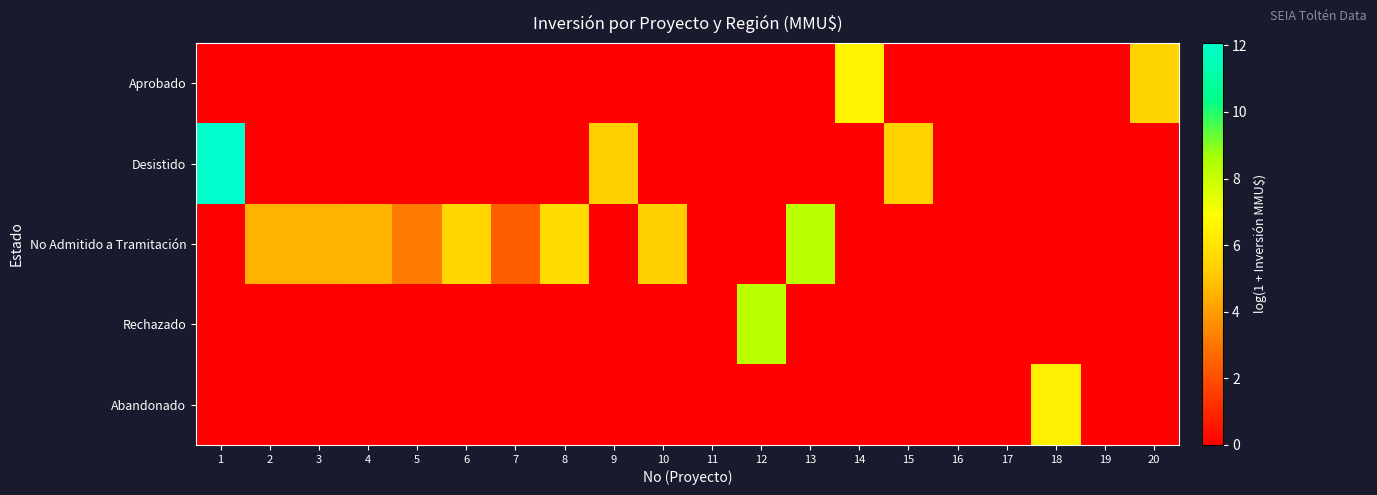

Reading left to right, extract all data points from this chart.

Aprobado: 1=0.0	2=0.0	3=0.0	4=0.0	5=0.0	6=0.0	7=0.0	8=0.0	9=0.0	10=0.0	11=0.0	12=0.0	13=0.0	14=6.5	15=0.0	16=0.0	17=0.0	18=0.0	19=0.0	20=5.4
Desistido: 1=12.1	2=0.0	3=0.0	4=0.0	5=0.0	6=0.0	7=0.0	8=0.0	9=5.3	10=0.0	11=0.0	12=0.0	13=0.0	14=0.0	15=5.4	16=0.0	17=0.0	18=0.0	19=0.0	20=0.0
No Admitido a Tramitación: 1=0.0	2=4.6	3=4.6	4=4.6	5=3.1	6=5.5	7=2.4	8=5.7	9=0.0	10=5.3	11=0.0	12=0.0	13=8.3	14=0.0	15=0.0	16=0.0	17=0.0	18=0.0	19=0.0	20=0.0
Rechazado: 1=0.0	2=0.0	3=0.0	4=0.0	5=0.0	6=0.0	7=0.0	8=0.0	9=0.0	10=0.0	11=0.0	12=8.3	13=0.0	14=0.0	15=0.0	16=0.0	17=0.0	18=0.0	19=0.0	20=0.0
Abandonado: 1=0.0	2=0.0	3=0.0	4=0.0	5=0.0	6=0.0	7=0.0	8=0.0	9=0.0	10=0.0	11=0.0	12=0.0	13=0.0	14=0.0	15=0.0	16=0.0	17=0.0	18=6.4	19=0.0	20=0.0